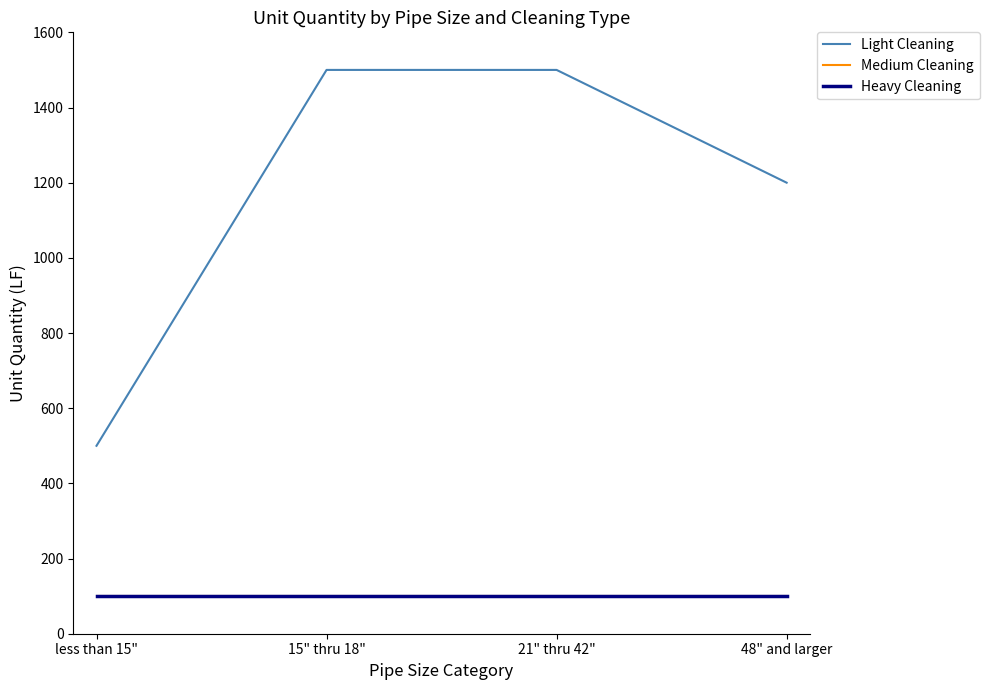

What is the highest value of the Heavy Cleaning series?

100